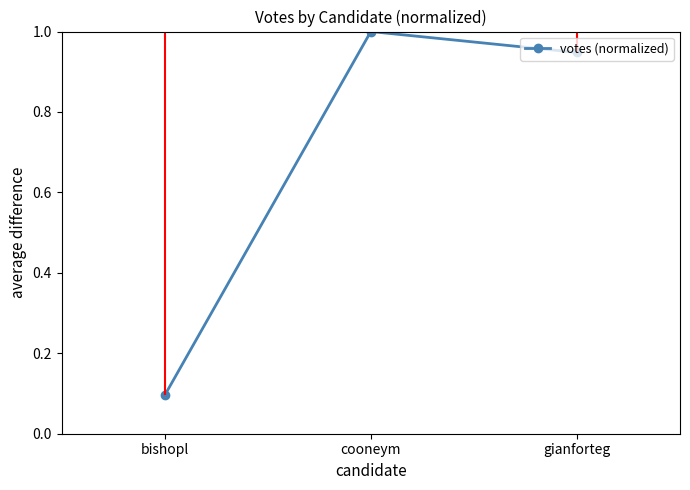

The value at gianforteg is 1.5. True or false?

False